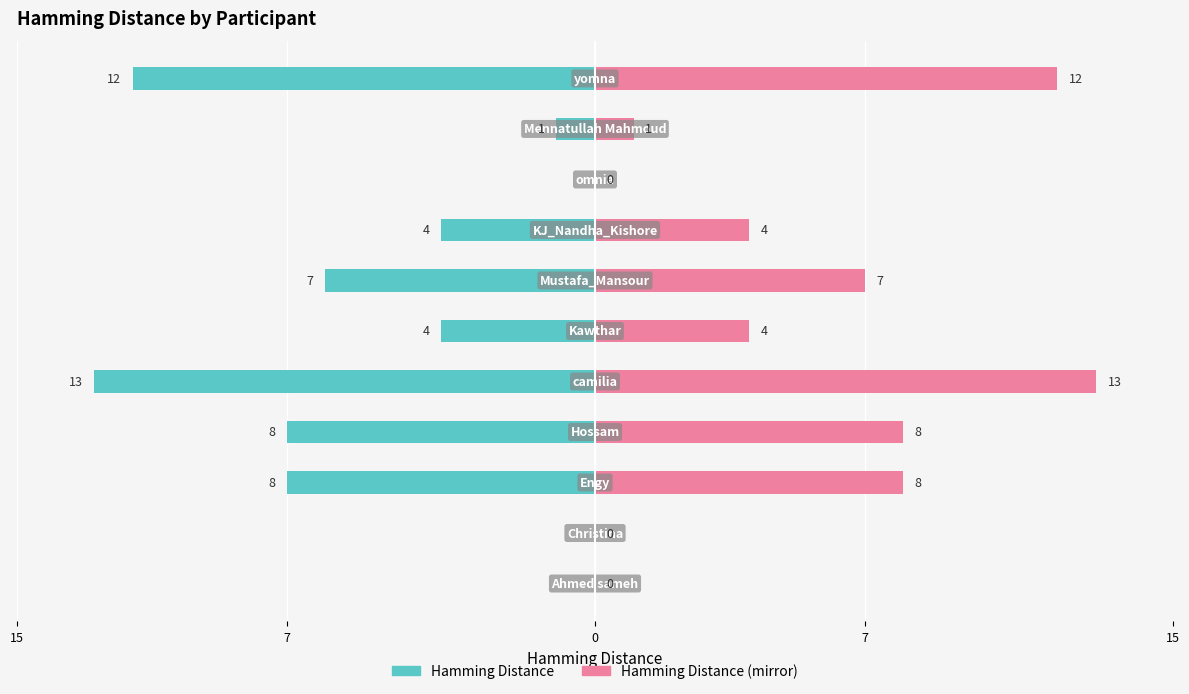

What is the maximum value shown in the chart?

13